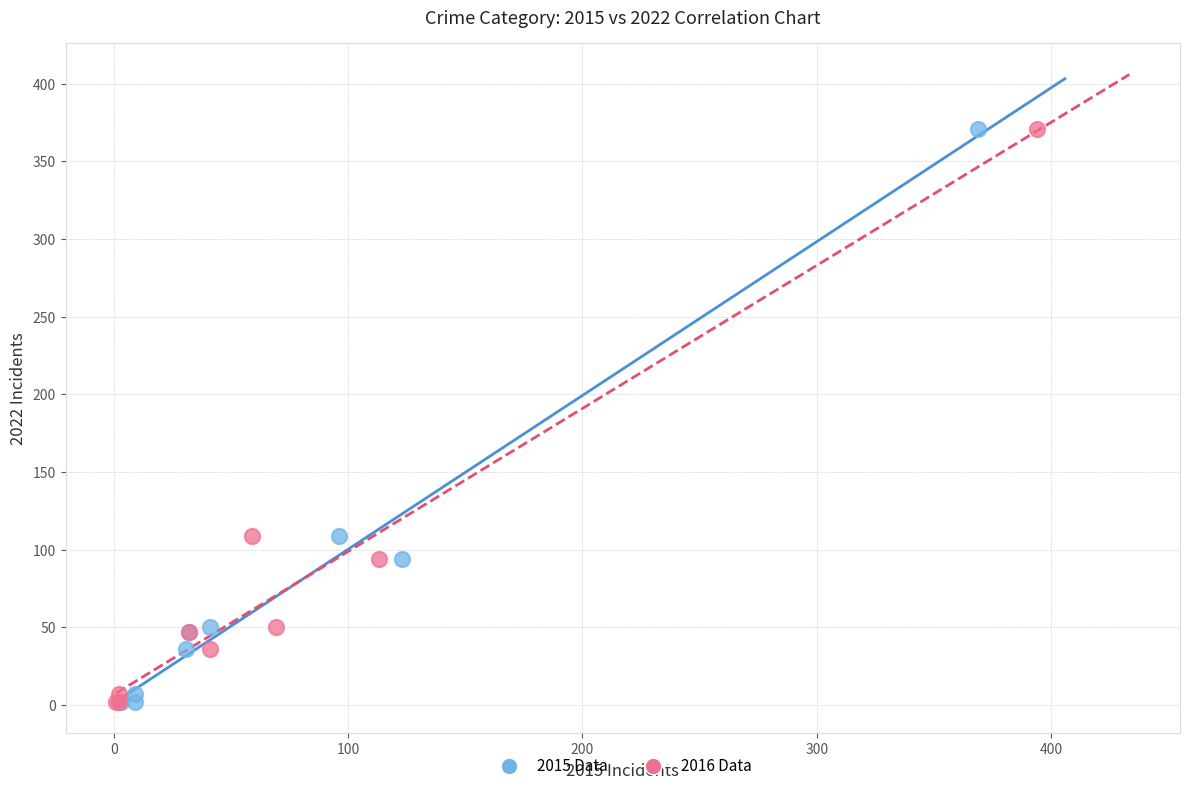

What are all the series names shown in the legend?

2015 Data, 2016 Data